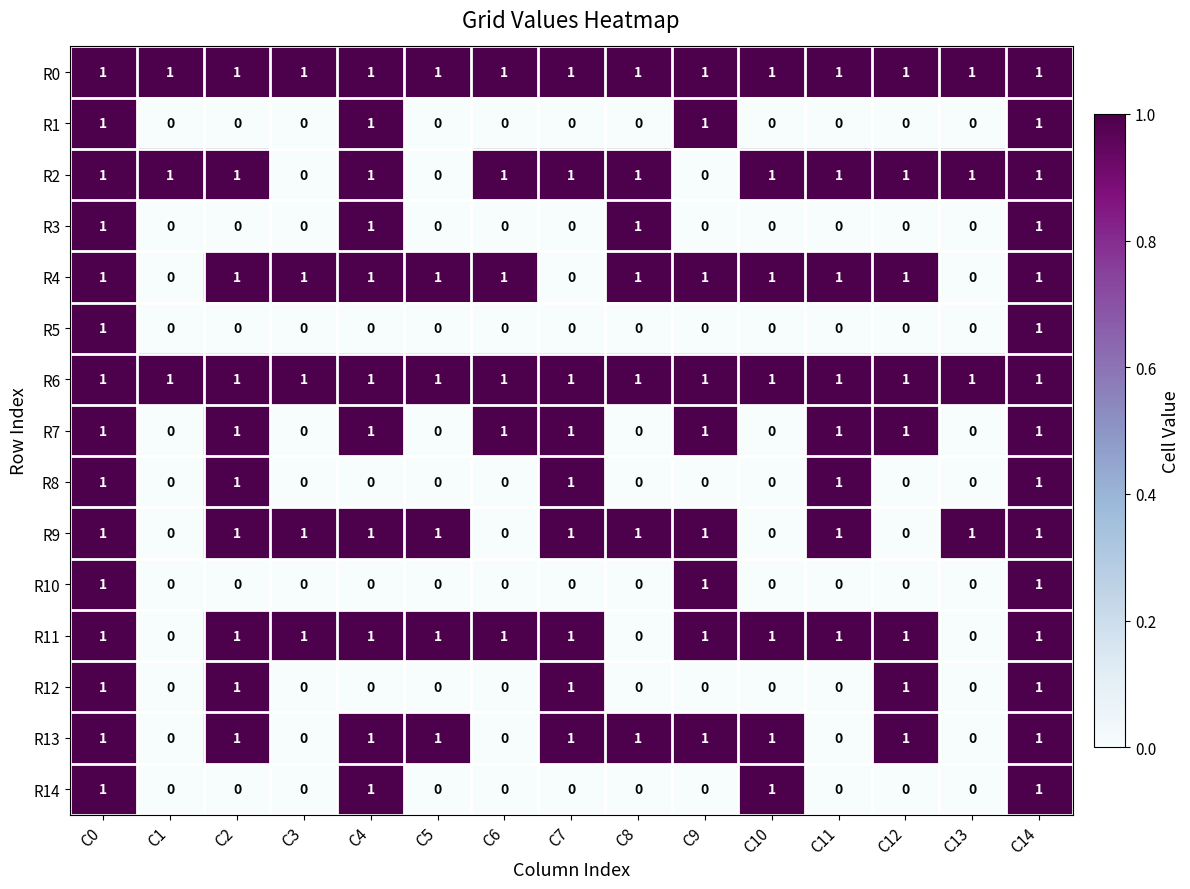

The value of R5 at C5 is -1. True or false?

False